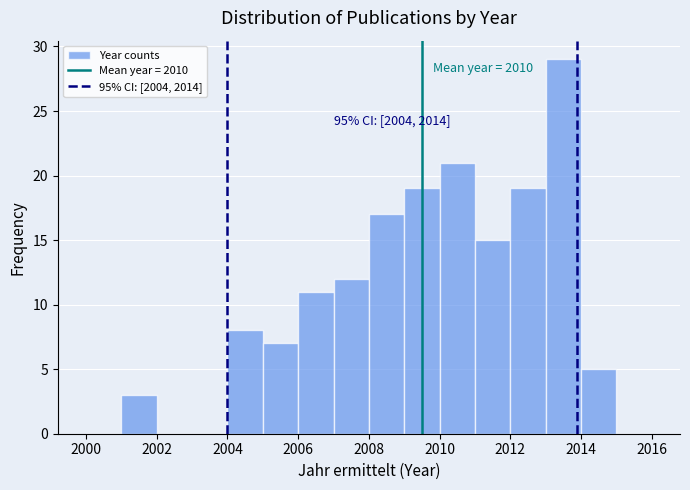

Over which range of the x-axis is the bar tallest?

2013 to 2014